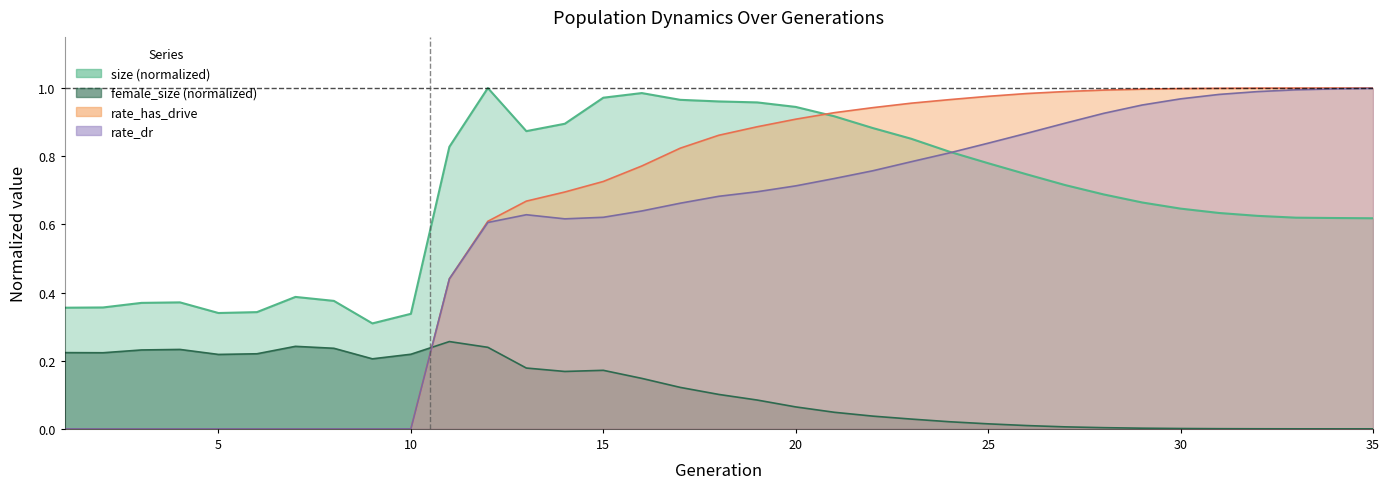

Is it true that female_size equals 0.3 at 14?

False